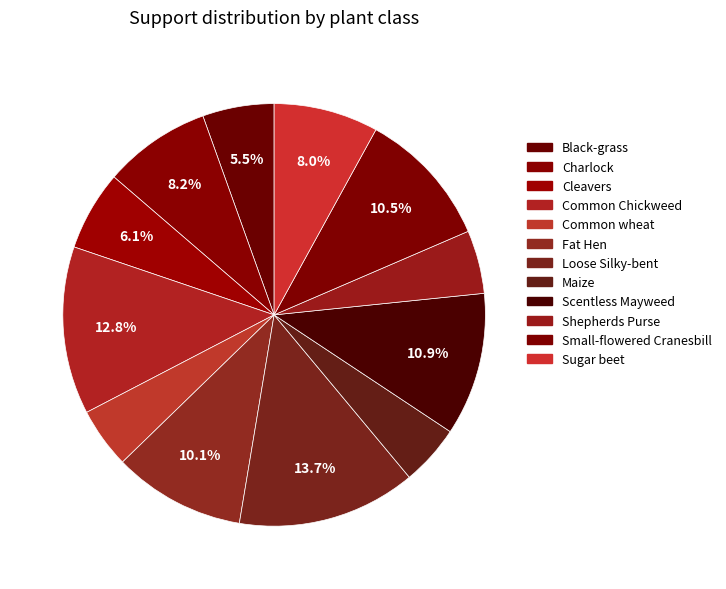

Which slice is the smallest?

Common wheat